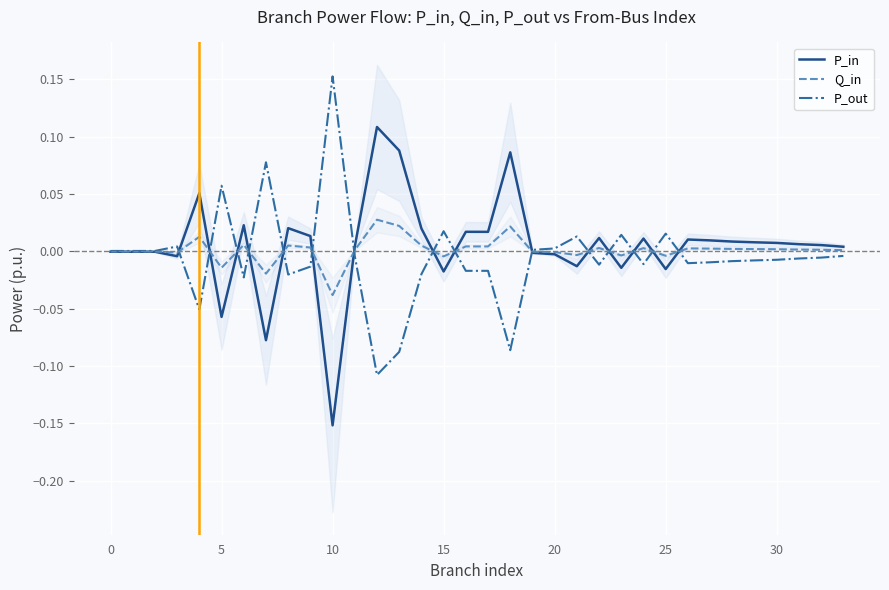

At which label does Q_in reach its minimum?

10